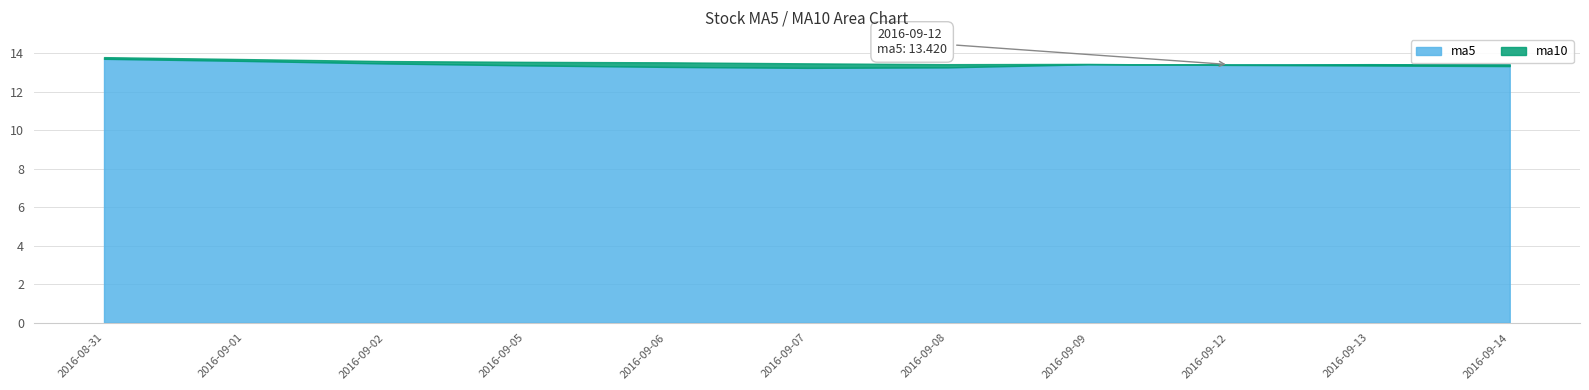

What value does the ma5 series have at 2016-09-02?

13.5